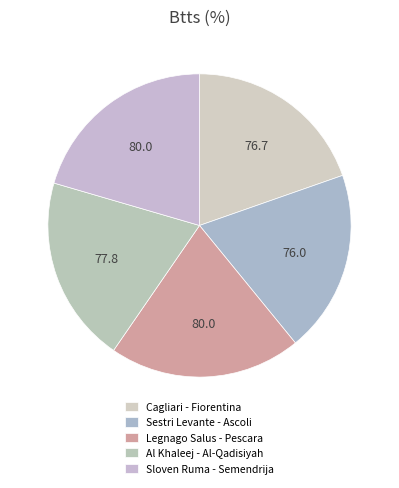

How many segments does this pie chart have?

5